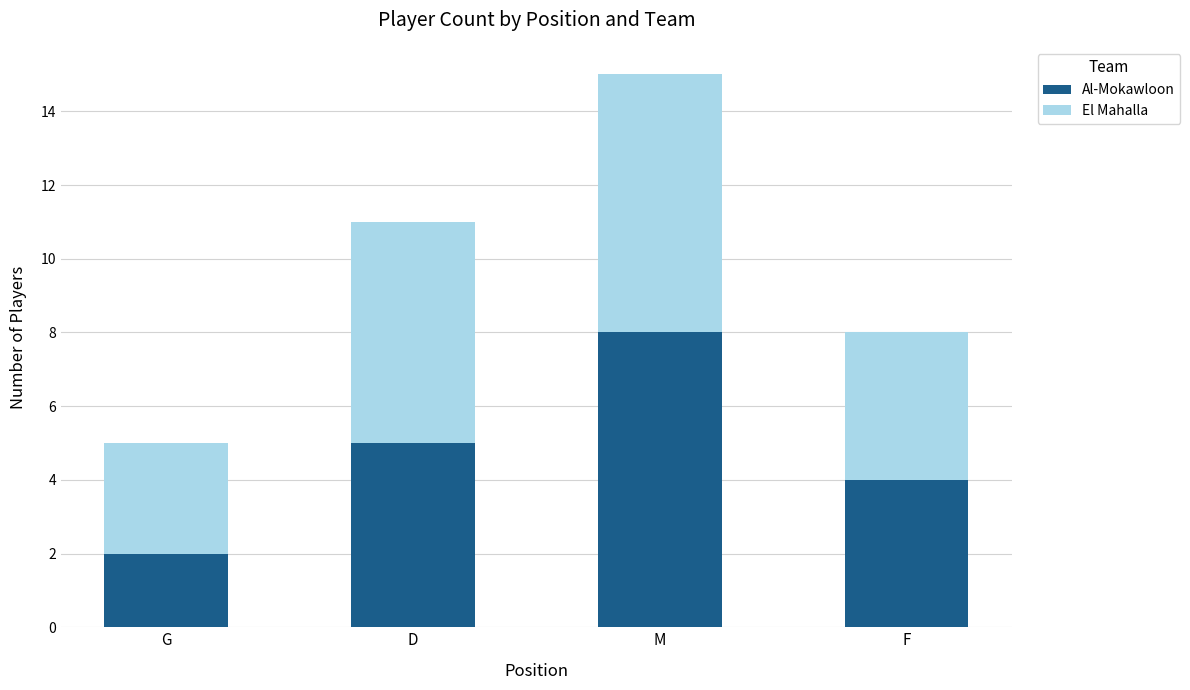

At which category is the sum across all series the highest?

M